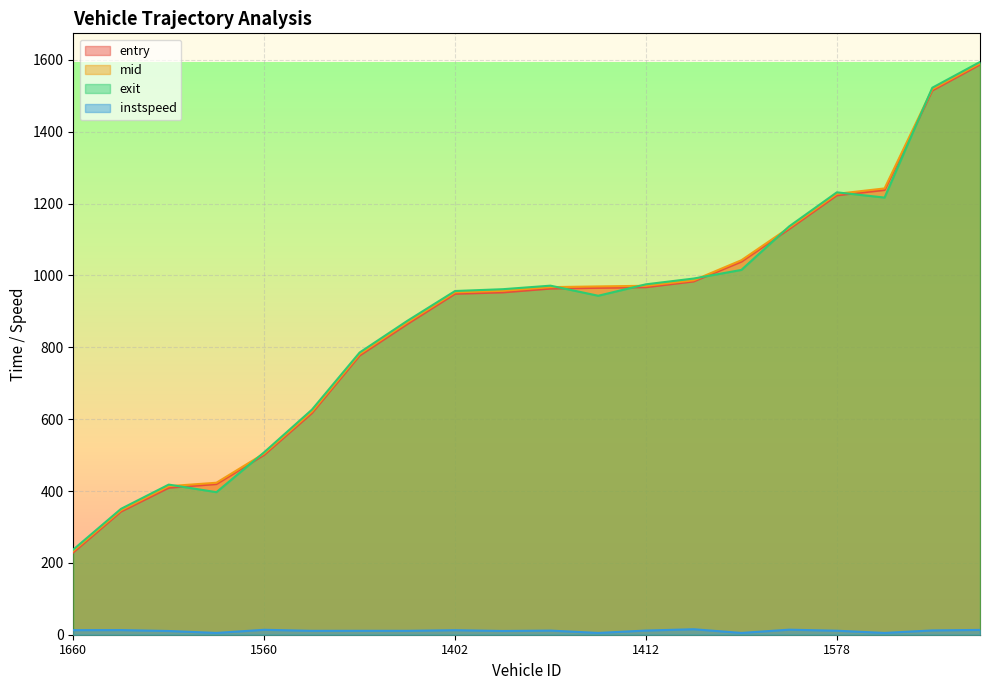

What is the lowest value of the mid series?

233.2